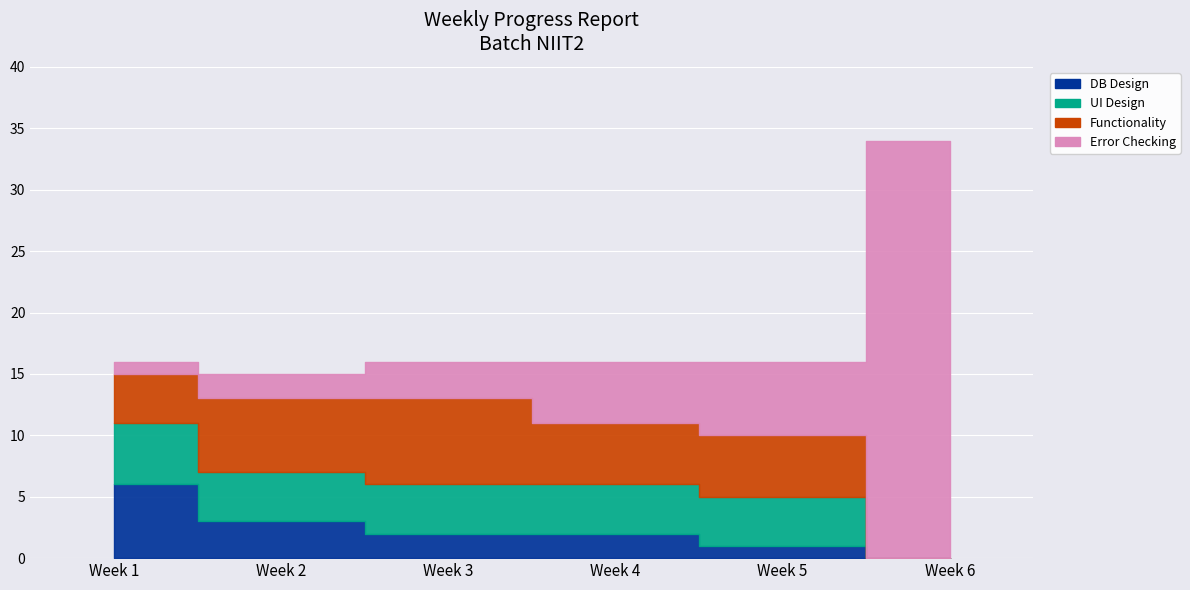

What is the difference between the Error Checking values at Week 5 and Week 2?

4